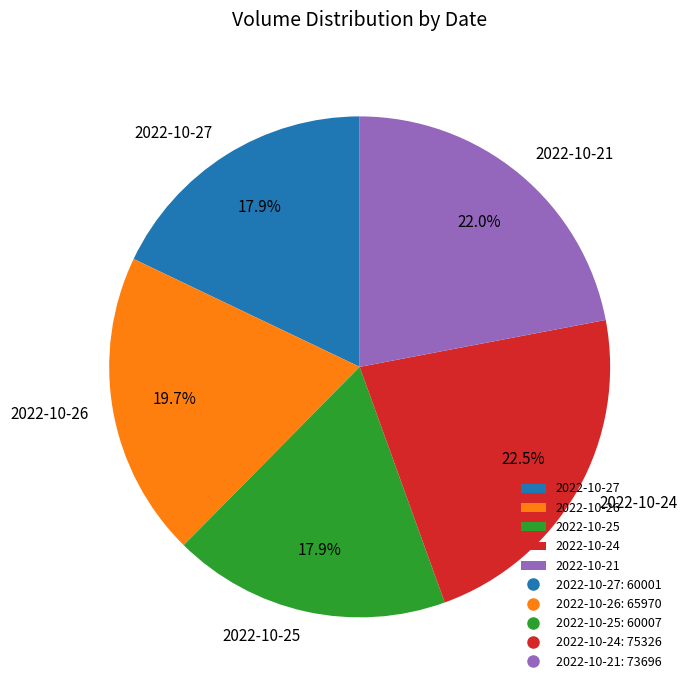

To the nearest percent, what percentage of the pie is 2022-10-27?

18%